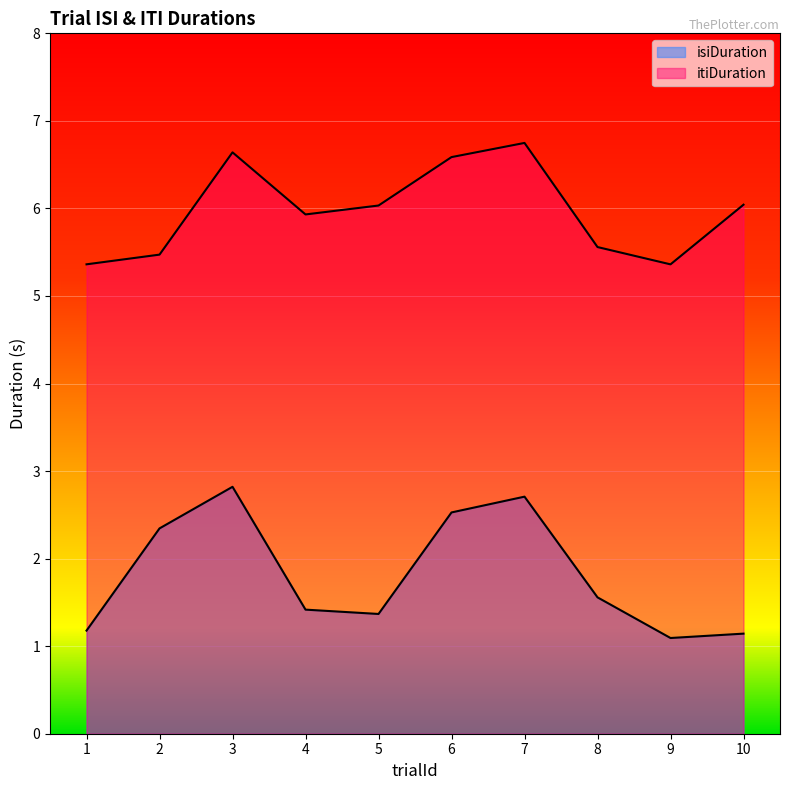

Is it true that itiDuration equals 5.5 at 2?

True